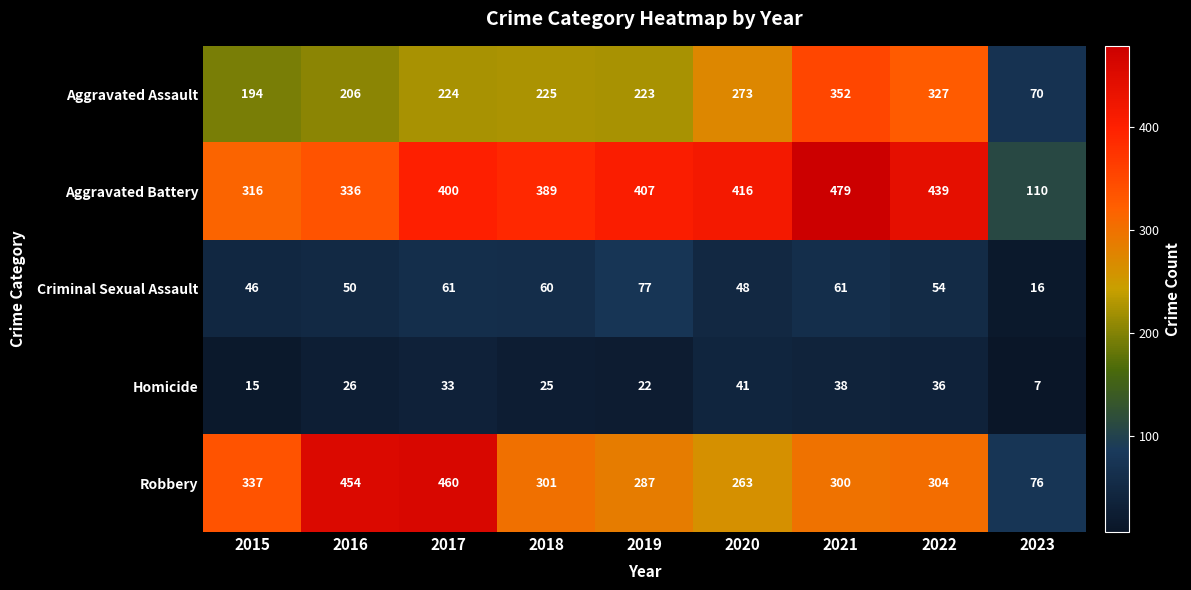

What is the maximum value shown in the chart?

479